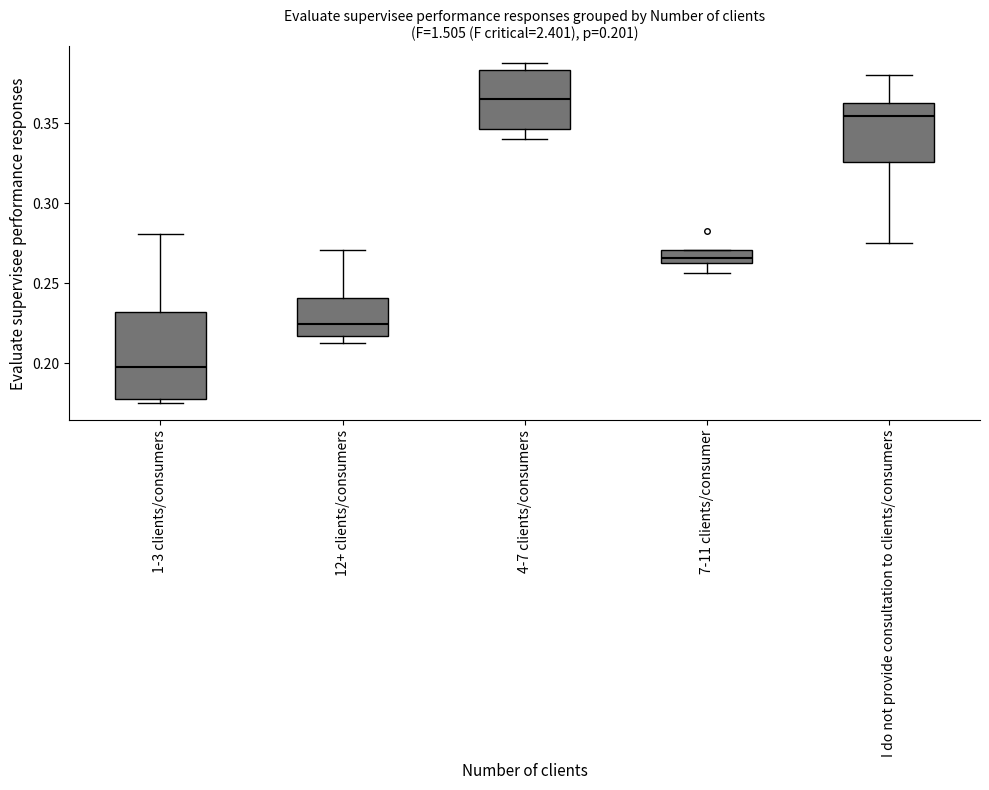

Which box's median line is the lowest?

1-3 clients/consumers